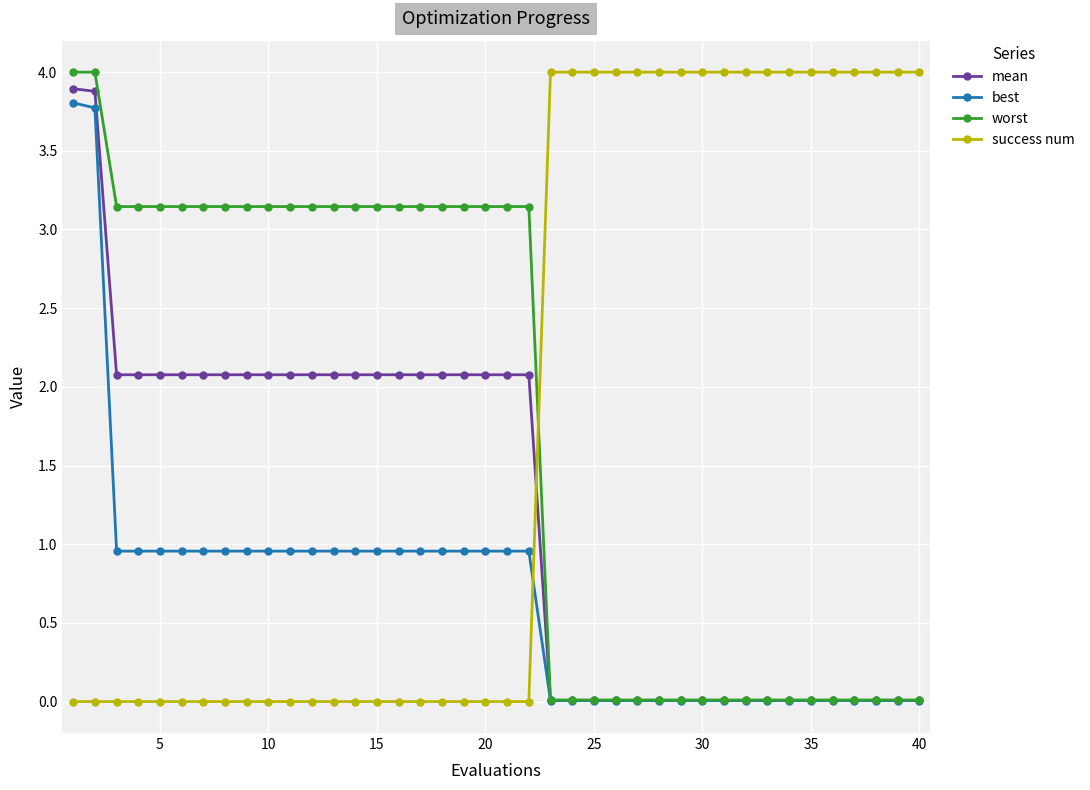

At how many categories does at least one series exceed 1?

40